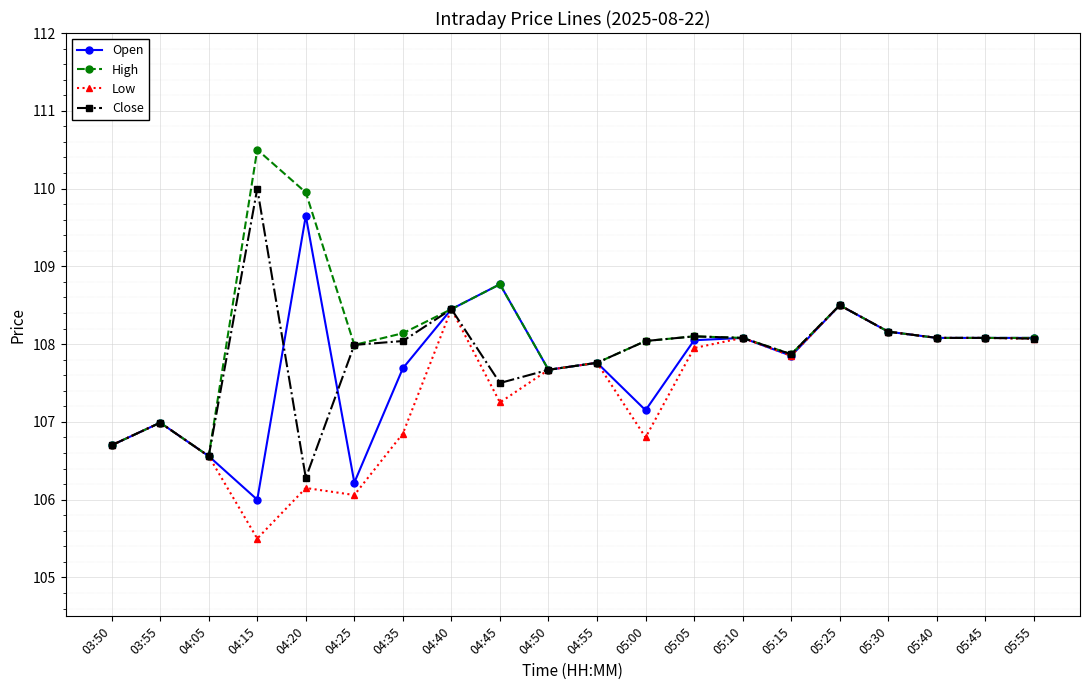

What is the minimum value for High?

106.6